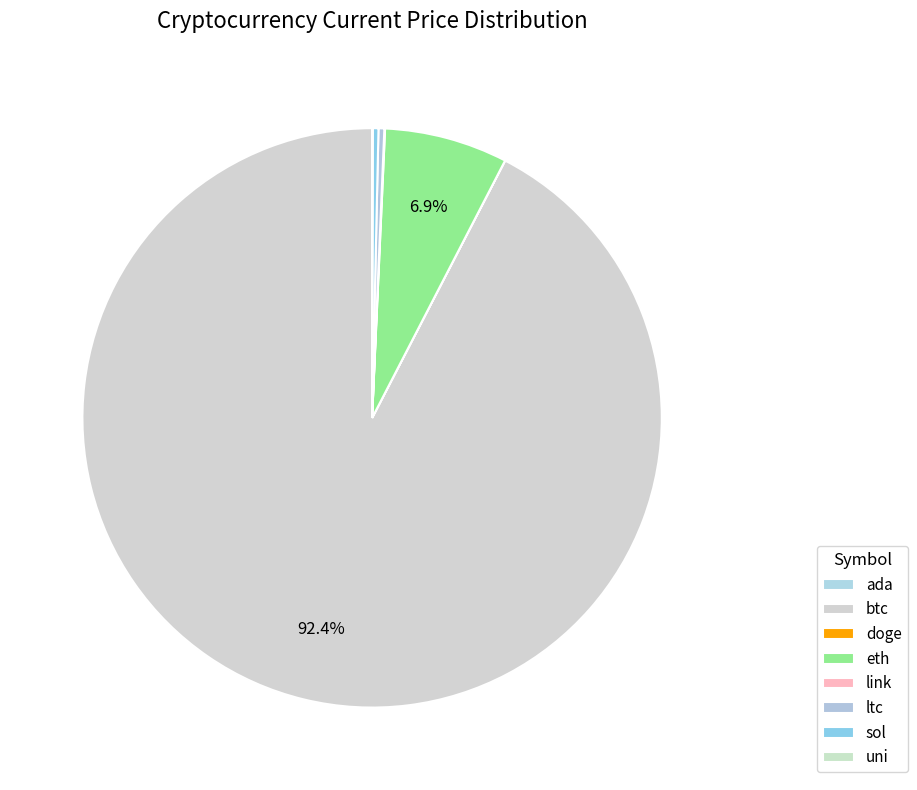

Is btc the majority of the pie?

Yes